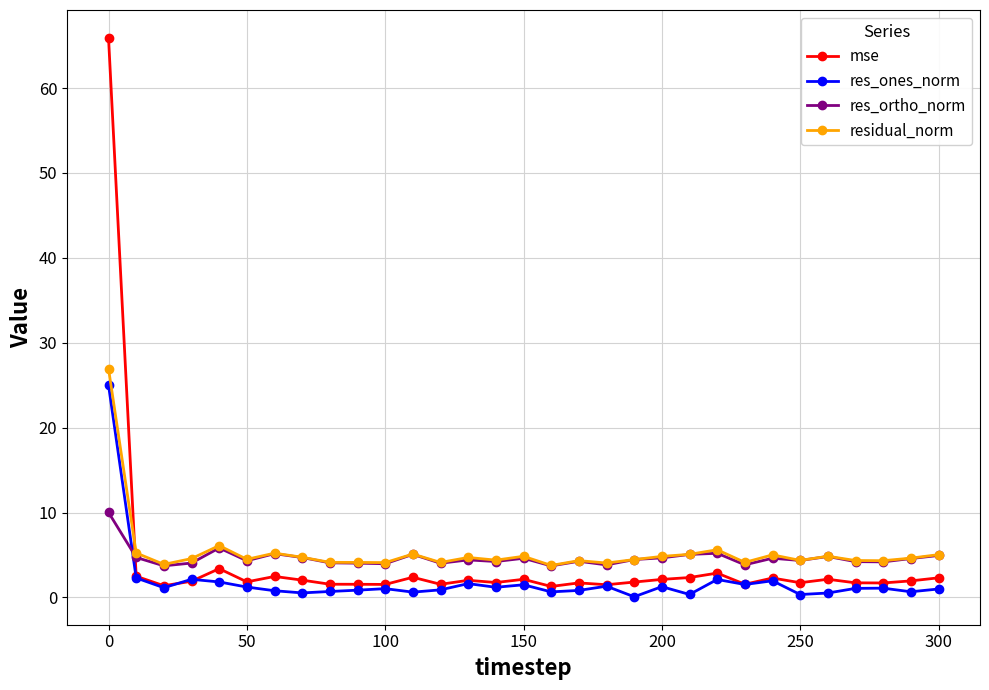

What is the value of the res_ortho_norm point at the 21st from the left?

4.7